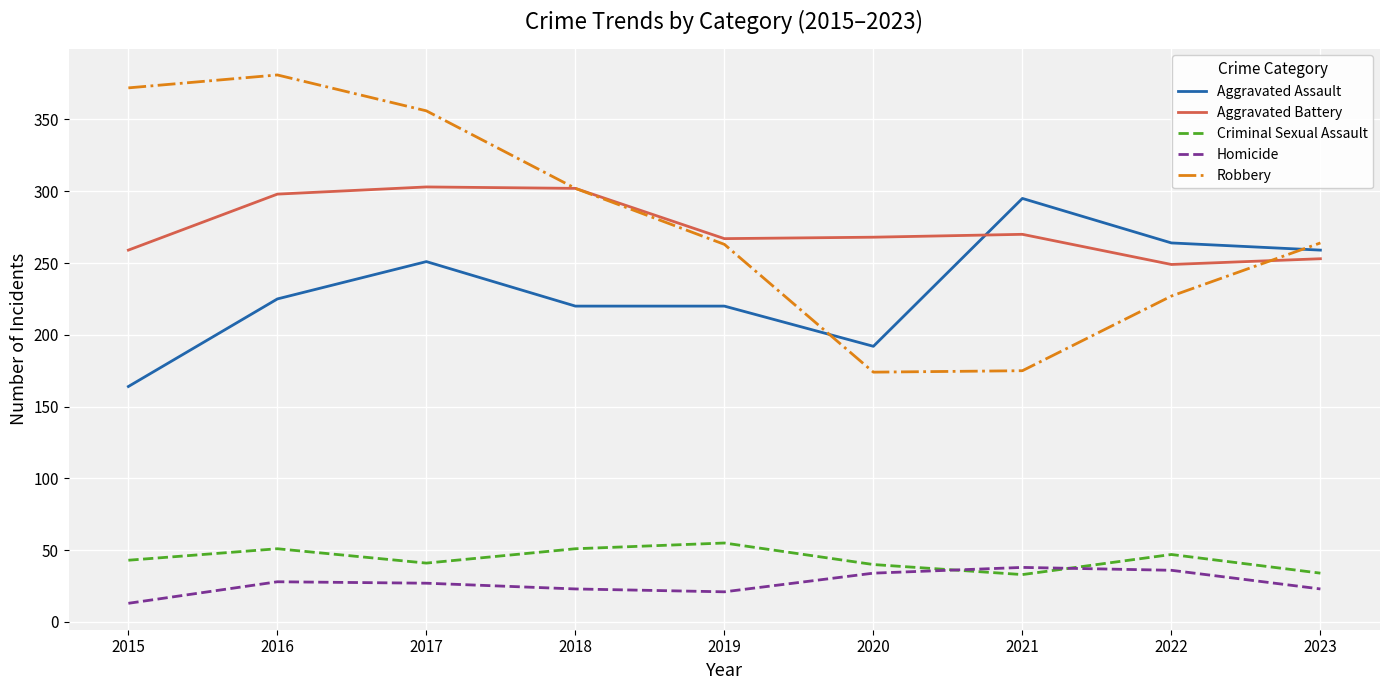

Count the number of categories in the chart.

9